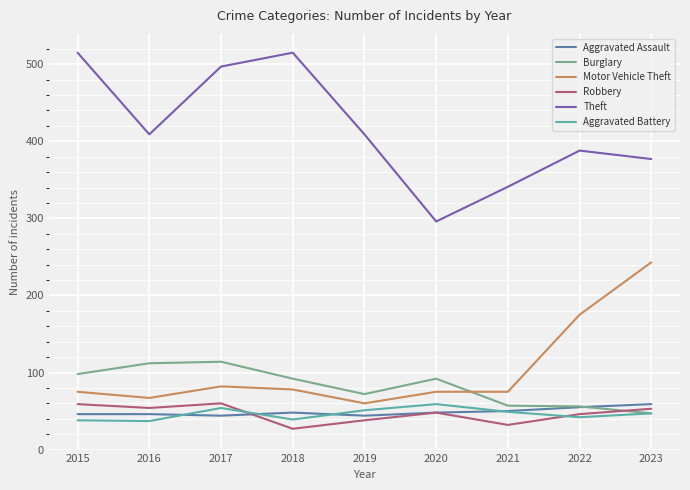

Which series has the largest total across all categories?

Theft